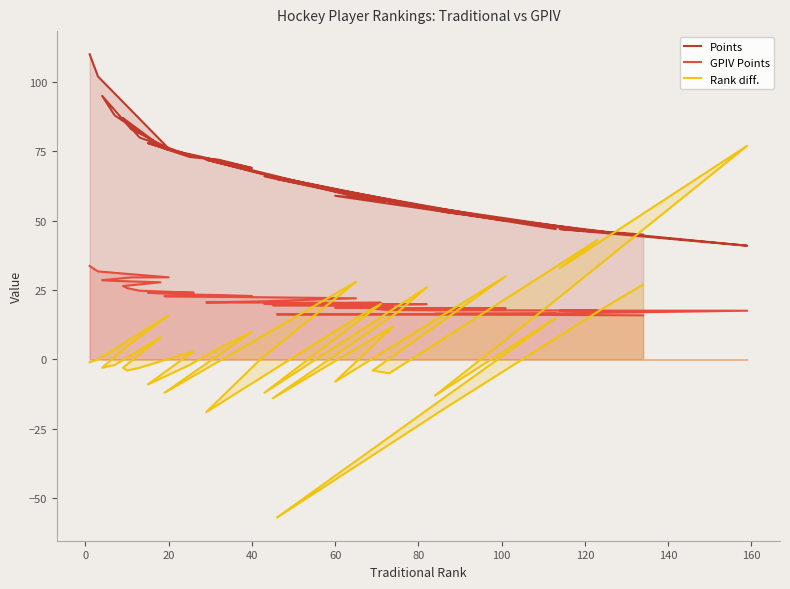

Which series ends up on top after the final intersection of Rank diff. and GPIV Points?

Rank diff.